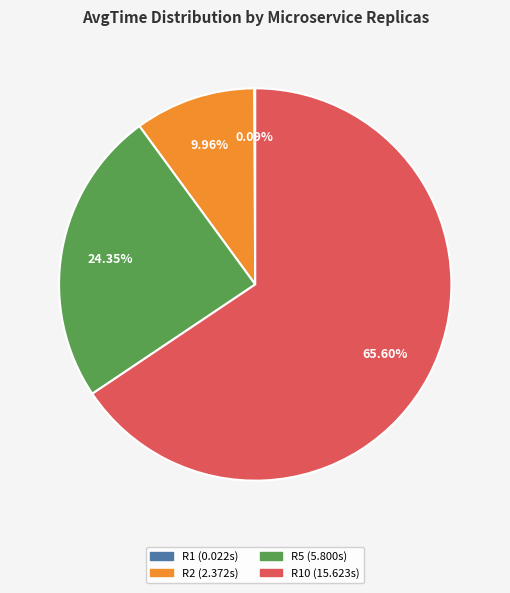

Is there a majority slice in this chart?

Yes